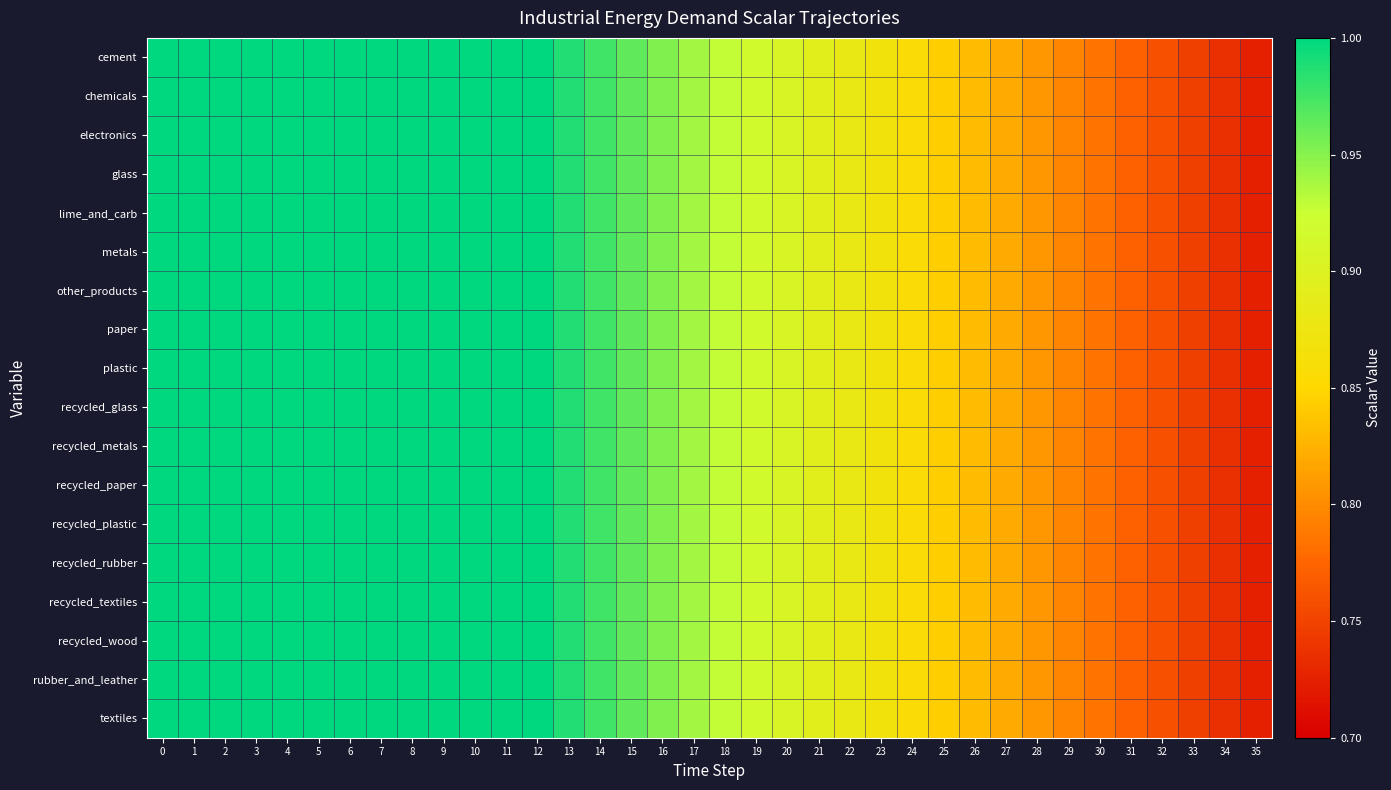

What is the greatest value displayed?

1.0